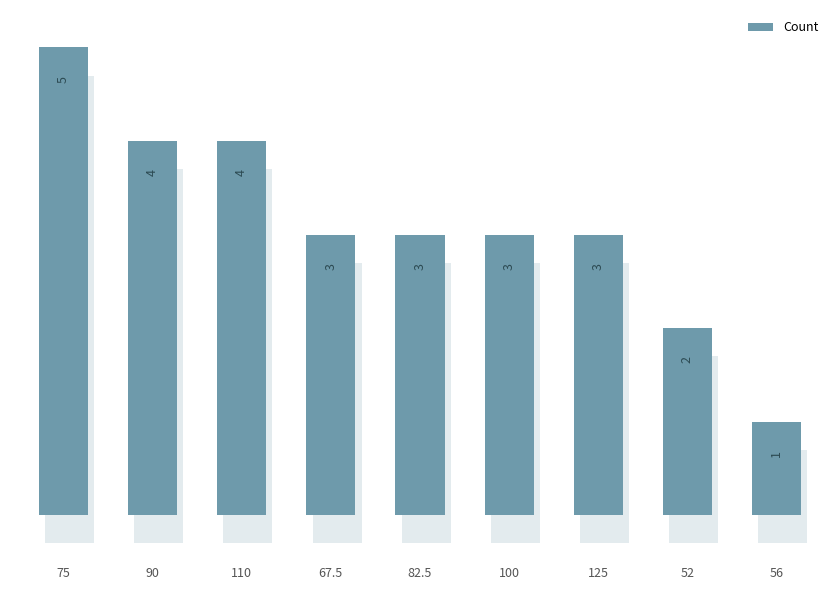

Between 67.5 and 56, which is larger?

67.5